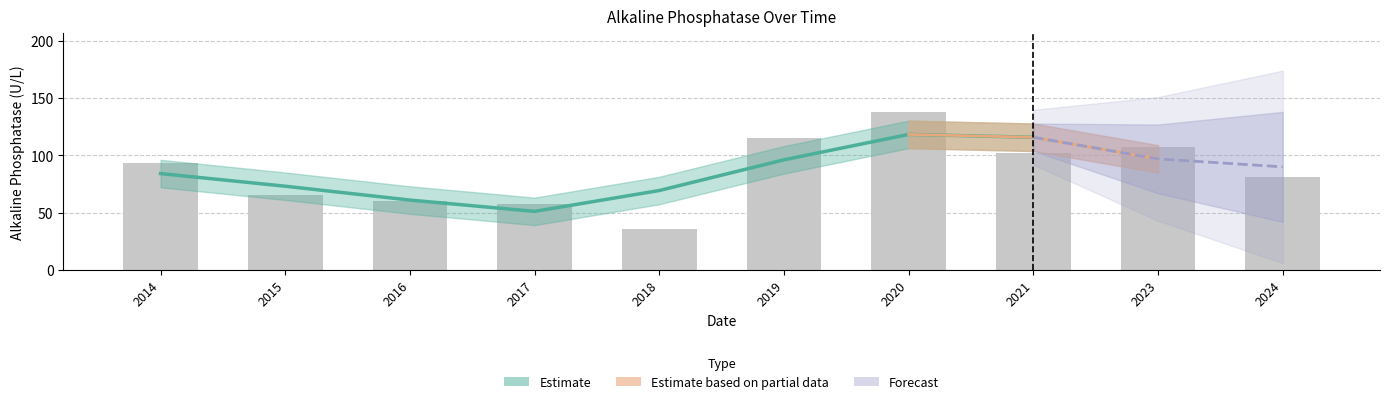

List the labels in order of value, largest first.

2020, 2019, 2023, 2021, 2014, 2024, 2015, 2016, 2017, 2018